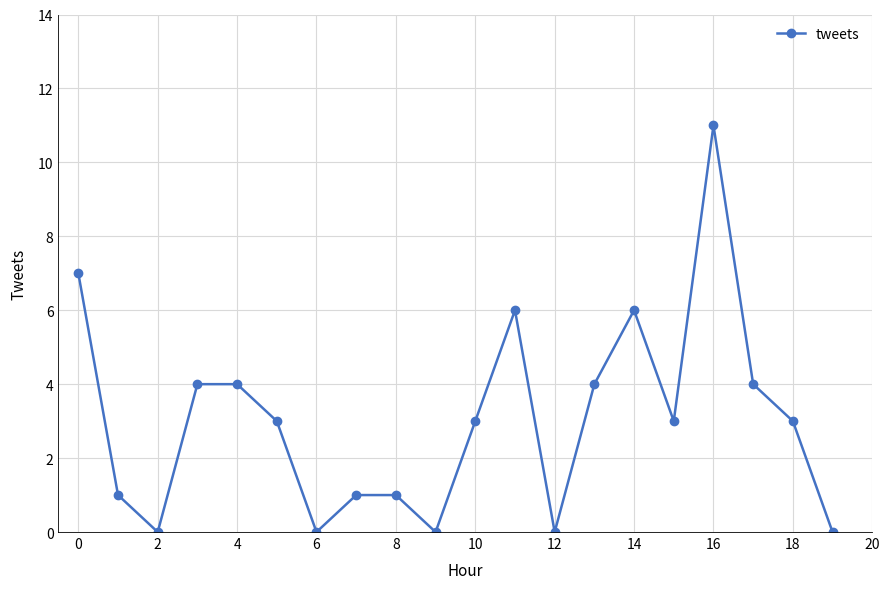

What is the value of the 1st point from the left?

7